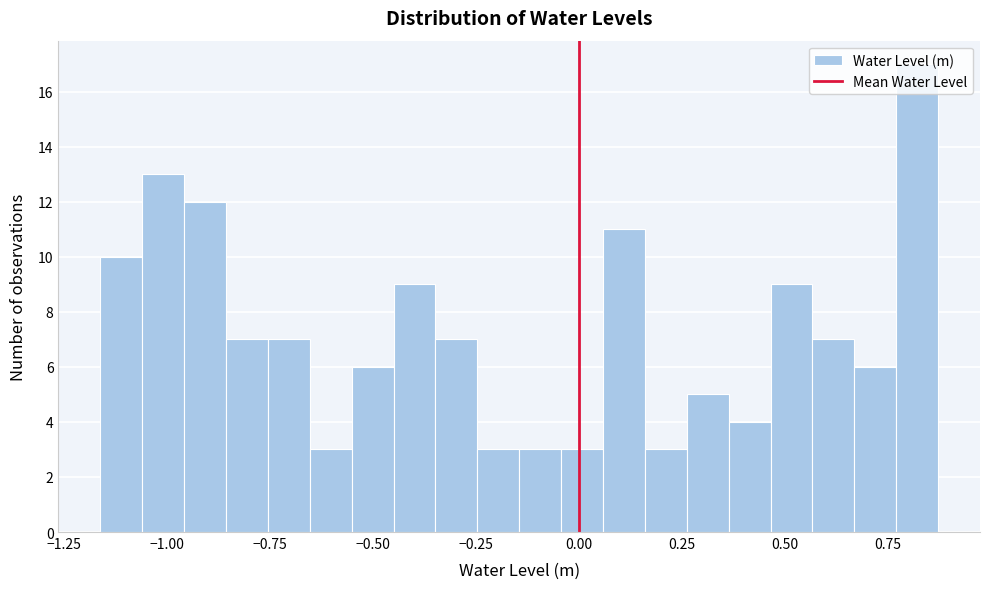

Around what value on the x-axis is the tallest bar? Give the approximate position of its centre, as read against the axis.

0.80